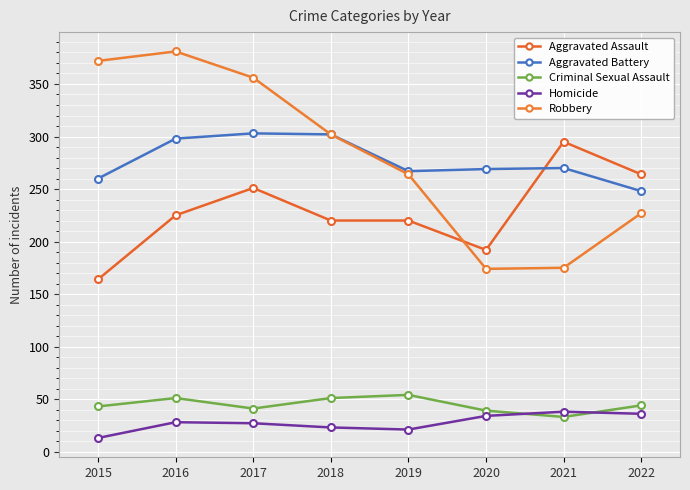

True or false: Criminal Sexual Assault and Aggravated Assault intersect in this chart.

False